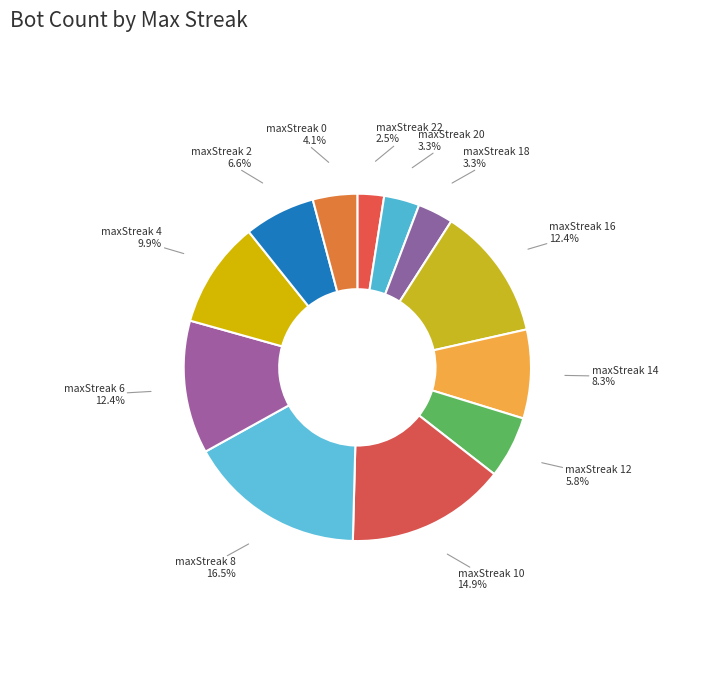

What is the largest slice in the pie chart?

maxStreak_8